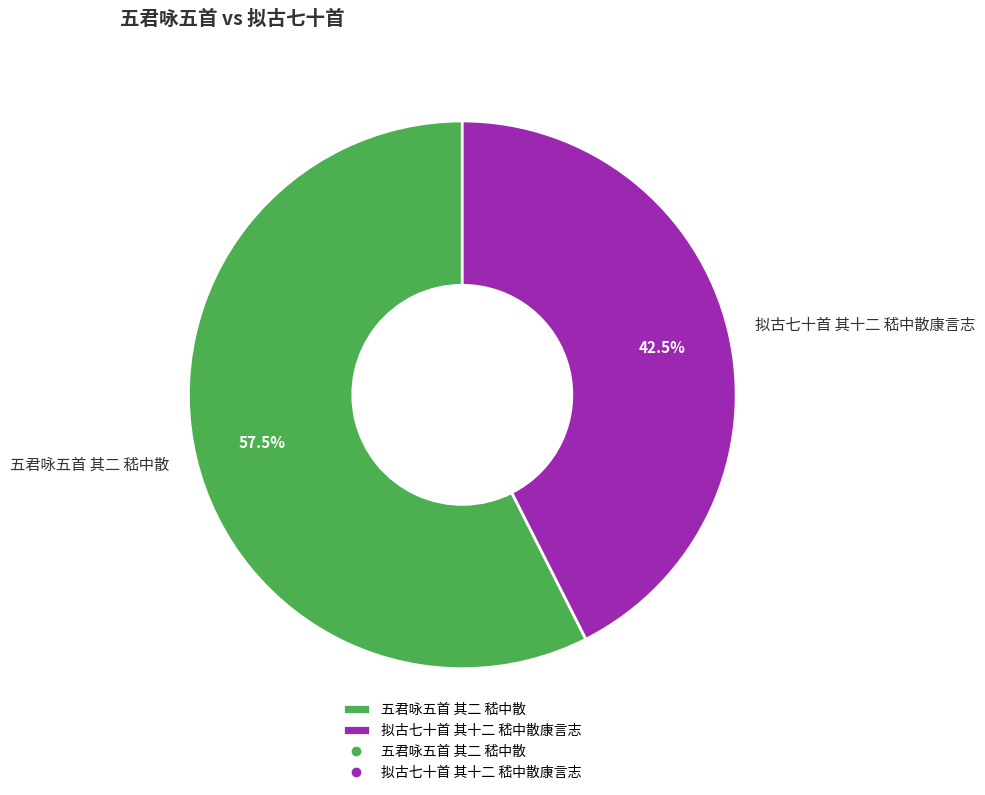

How much of the chart is everything except 拟古七十首 其十二 嵇中散康言志?

57.5%